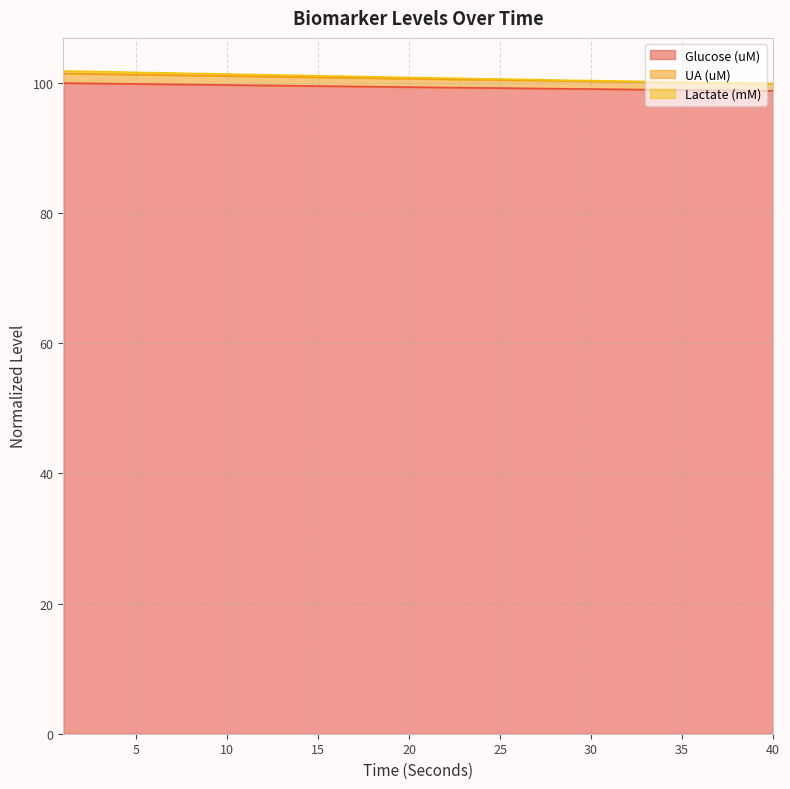

True or false: Glucose (uM) and Lactate (mM) cross at least once.

False